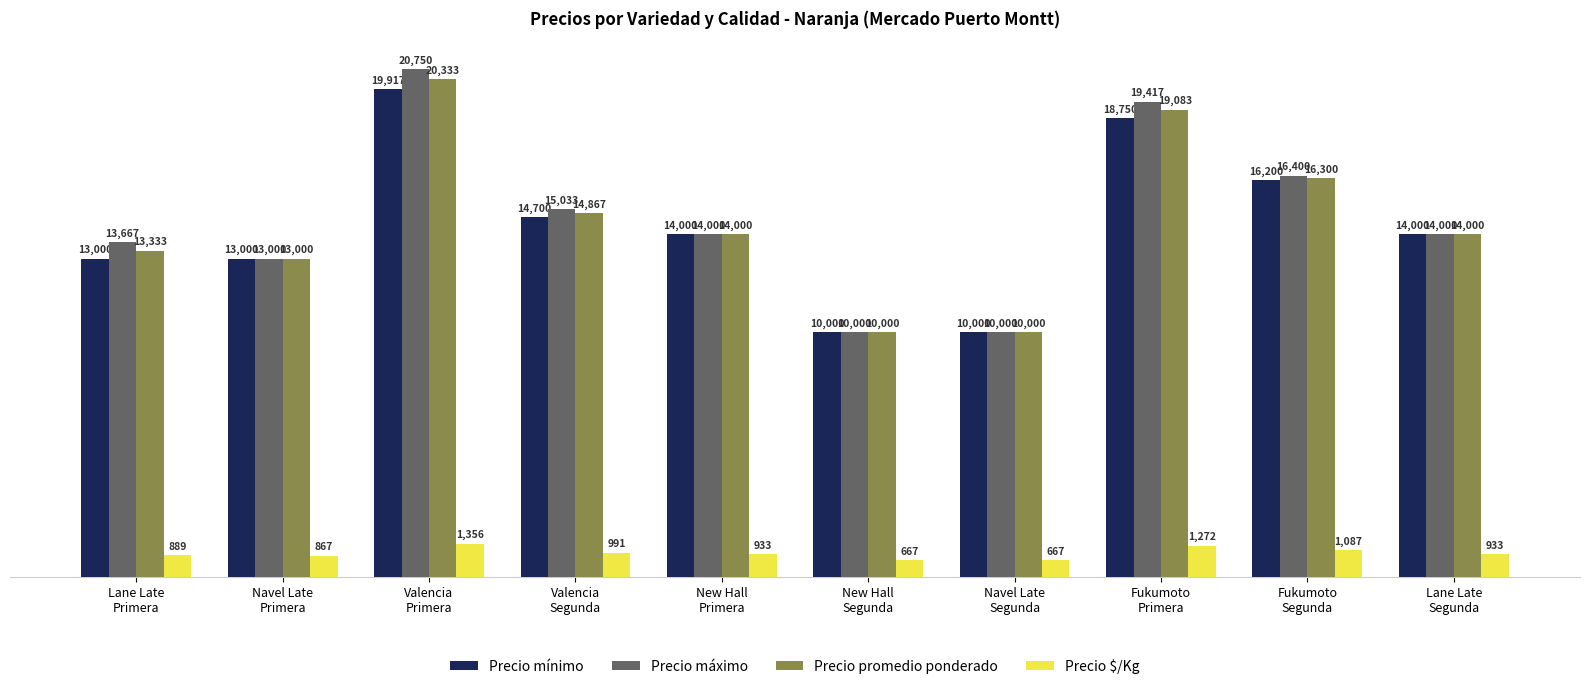

Reading right to left, list all the values displayed in this chart.

Precio mínimo: Lane Late
Segunda=14000	Fukumoto
Segunda=16200	Fukumoto
Primera=18750	Navel Late
Segunda=10000	New Hall
Segunda=10000	New Hall
Primera=14000	Valencia
Segunda=14700	Valencia
Primera=19917	Navel Late
Primera=13000	Lane Late
Primera=13000
Precio máximo: Lane Late
Segunda=14000	Fukumoto
Segunda=16400	Fukumoto
Primera=19417	Navel Late
Segunda=10000	New Hall
Segunda=10000	New Hall
Primera=14000	Valencia
Segunda=15033	Valencia
Primera=20750	Navel Late
Primera=13000	Lane Late
Primera=13667
Precio promedio ponderado: Lane Late
Segunda=14000	Fukumoto
Segunda=16300	Fukumoto
Primera=19083	Navel Late
Segunda=10000	New Hall
Segunda=10000	New Hall
Primera=14000	Valencia
Segunda=14867	Valencia
Primera=20333	Navel Late
Primera=13000	Lane Late
Primera=13333
Precio $/Kg: Lane Late
Segunda=933	Fukumoto
Segunda=1087	Fukumoto
Primera=1272	Navel Late
Segunda=667	New Hall
Segunda=667	New Hall
Primera=933	Valencia
Segunda=991	Valencia
Primera=1356	Navel Late
Primera=867	Lane Late
Primera=889